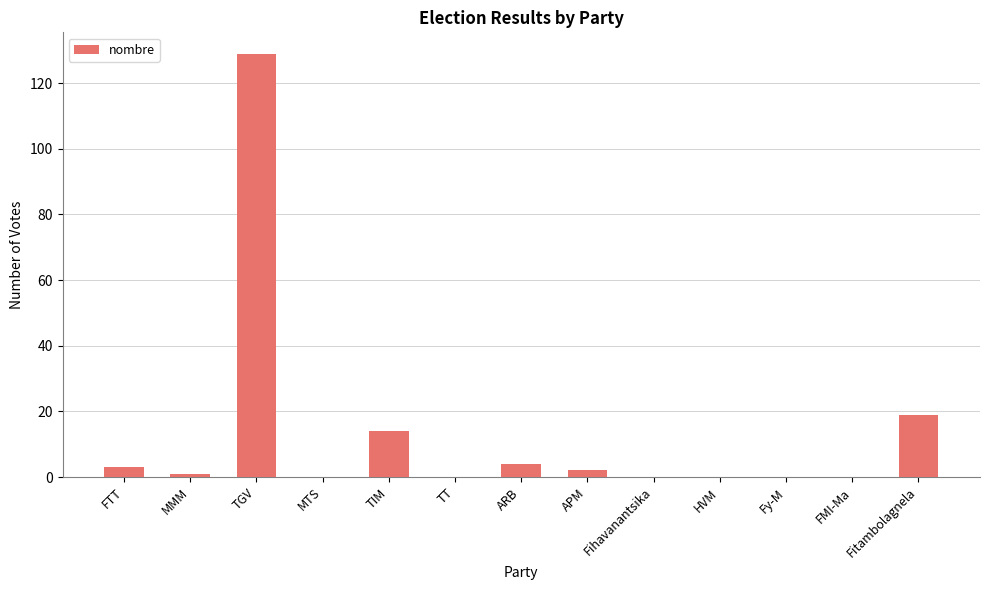

Reading left to right, what are all the values shown in this chart?

3	1	129	0	14	0	4	2	0	0	0	0	19